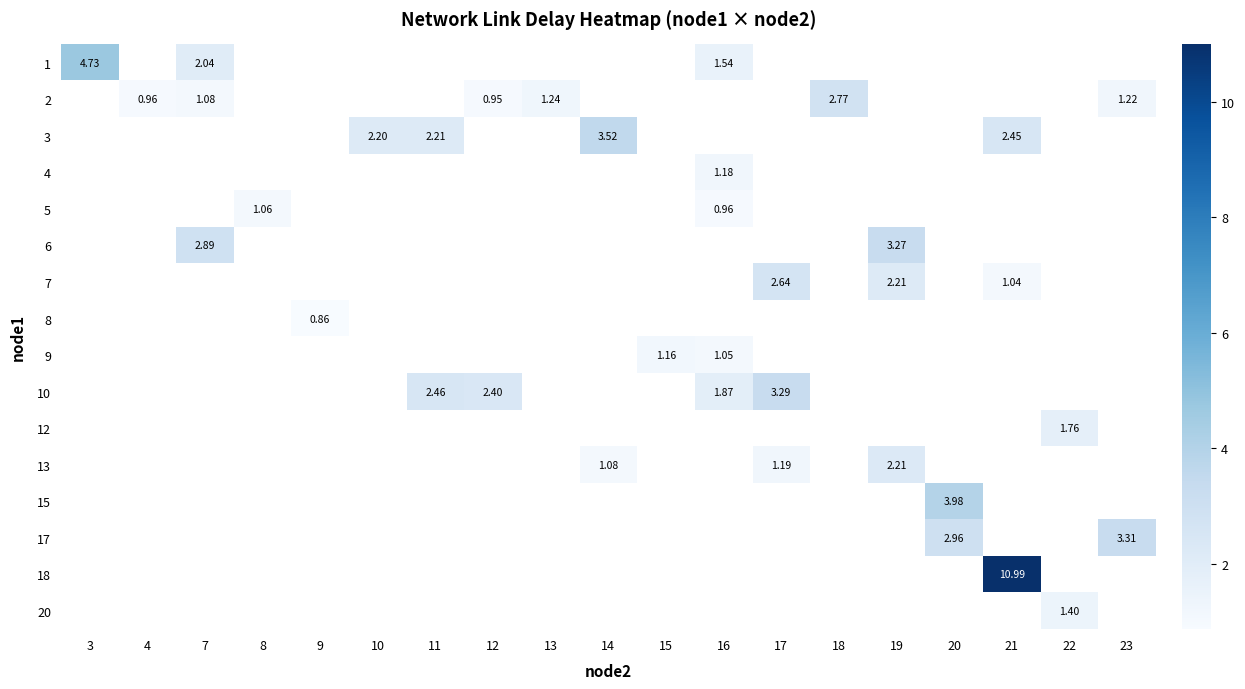

Between 11 and 21, which is larger?

21